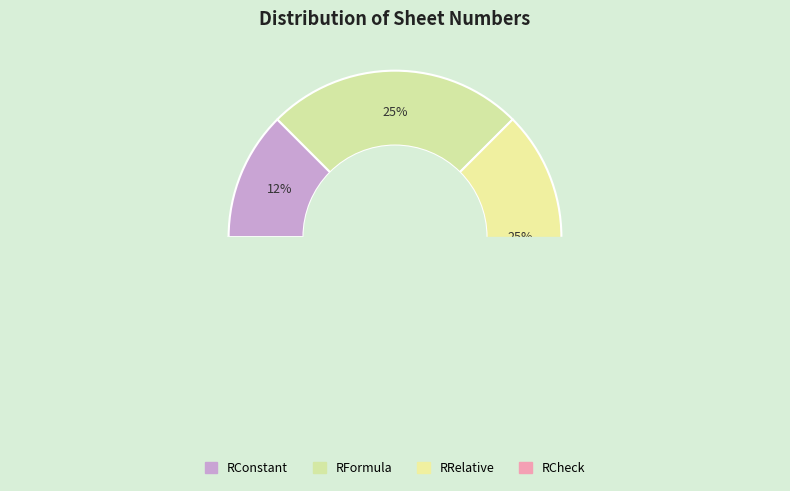

How many slices are in this pie chart?

4